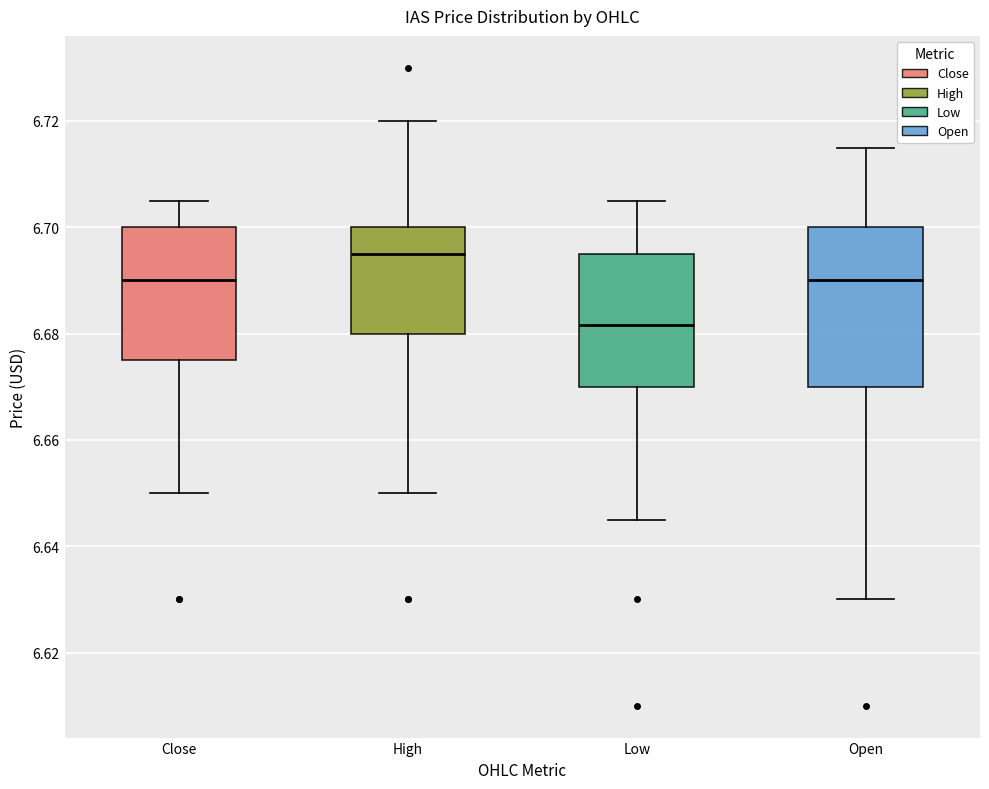

Where is the lower edge of the box for Close on the y-axis? The values are not printed on the chart, so give them approximately, as read against the axis.

6.676